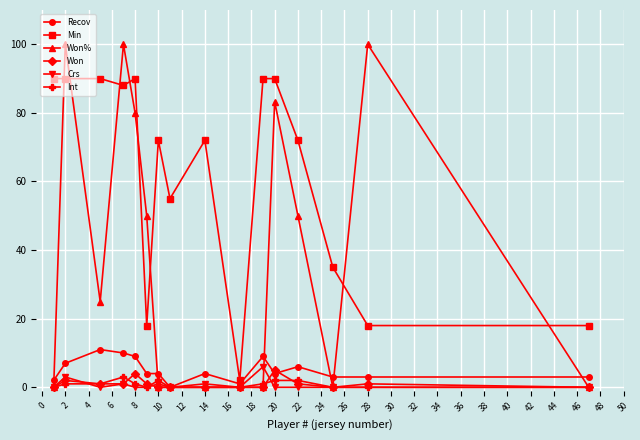

Count the Won values in the range 0 to 1.

13